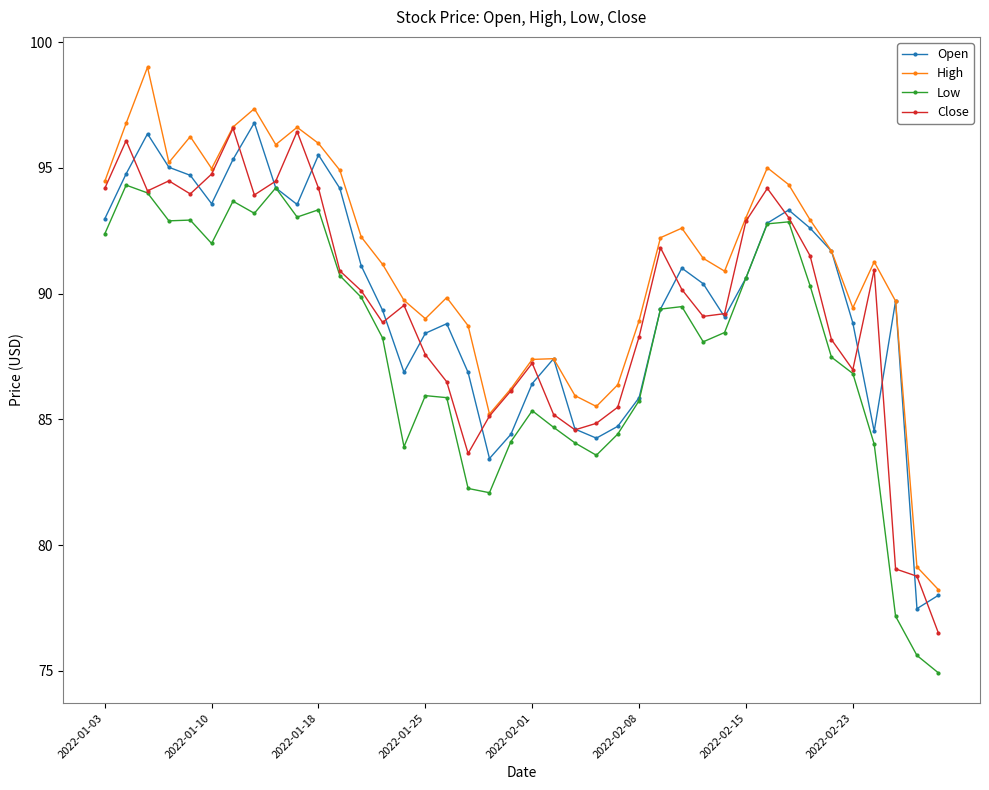

True or false: High and Low intersect in this chart.

False